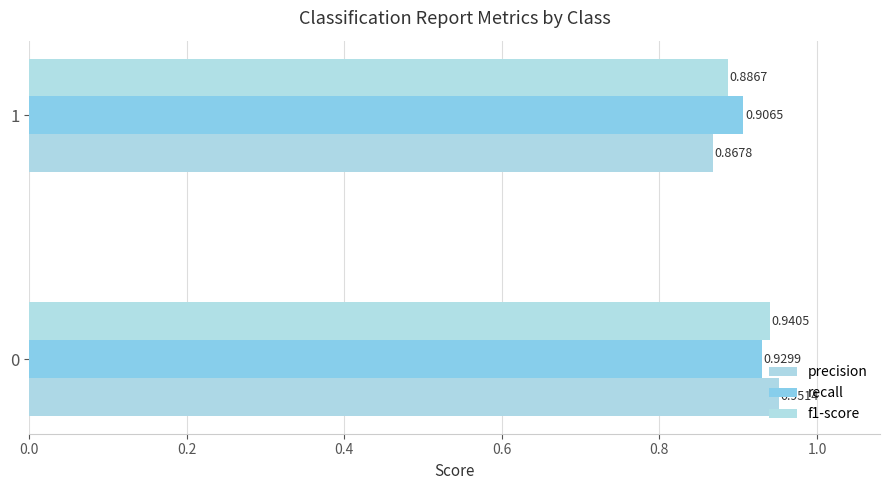

Count the precision values in the range 0 to 1.

2